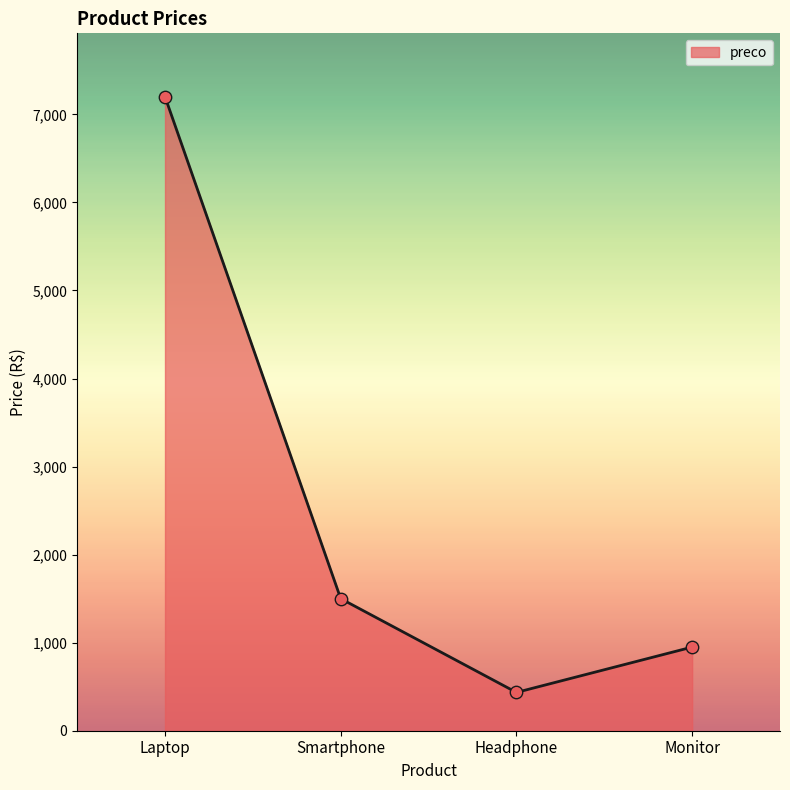

Approximately how many times larger is the value at Laptop compared to Smartphone?

4.8